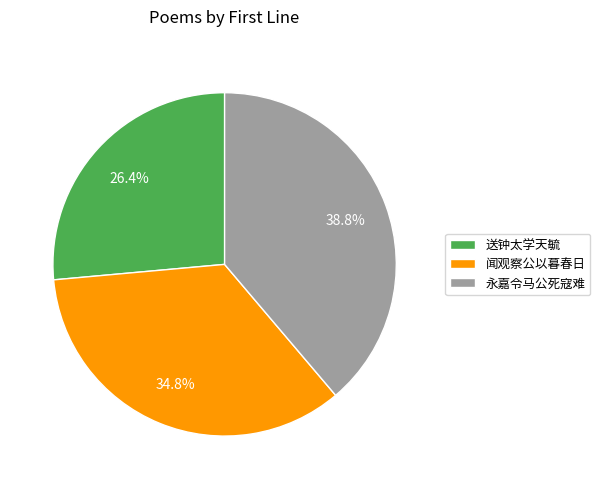

How many slices are in this pie chart?

3